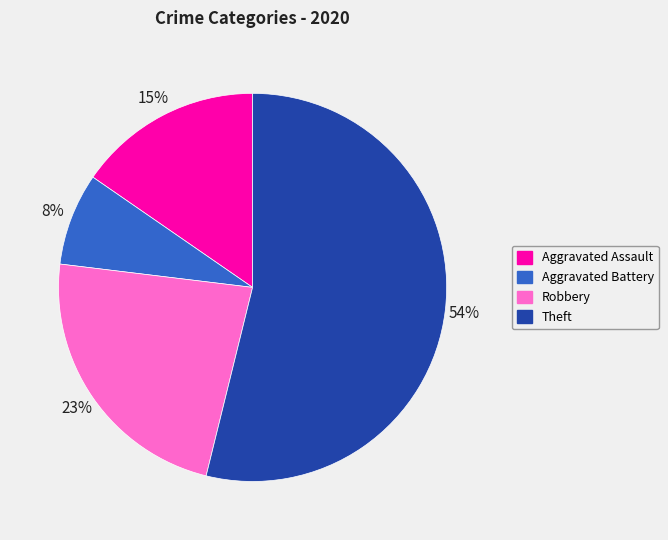

Rank the categories by value from lowest to highest.

Aggravated Battery, Aggravated Assault, Robbery, Theft